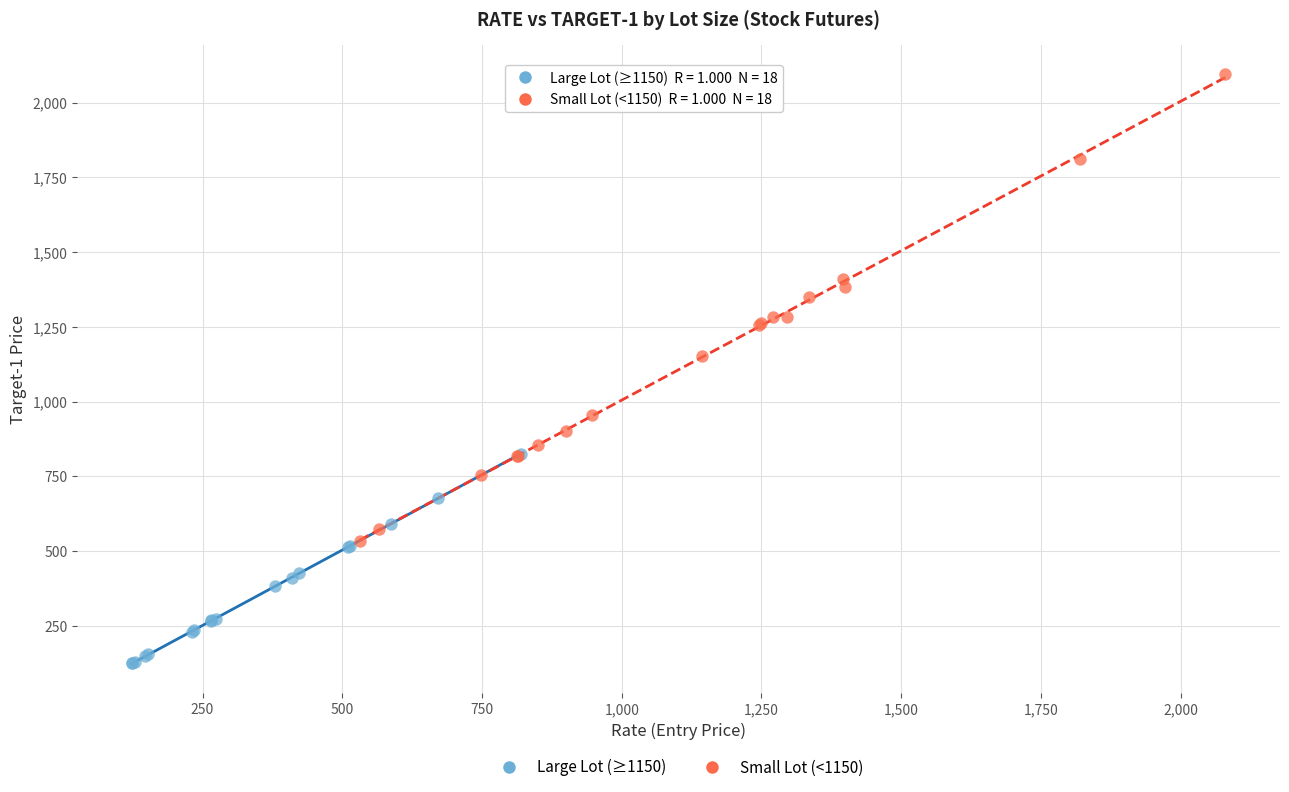

Which series reaches the maximum Y coordinate?

Small Lot (<1150)